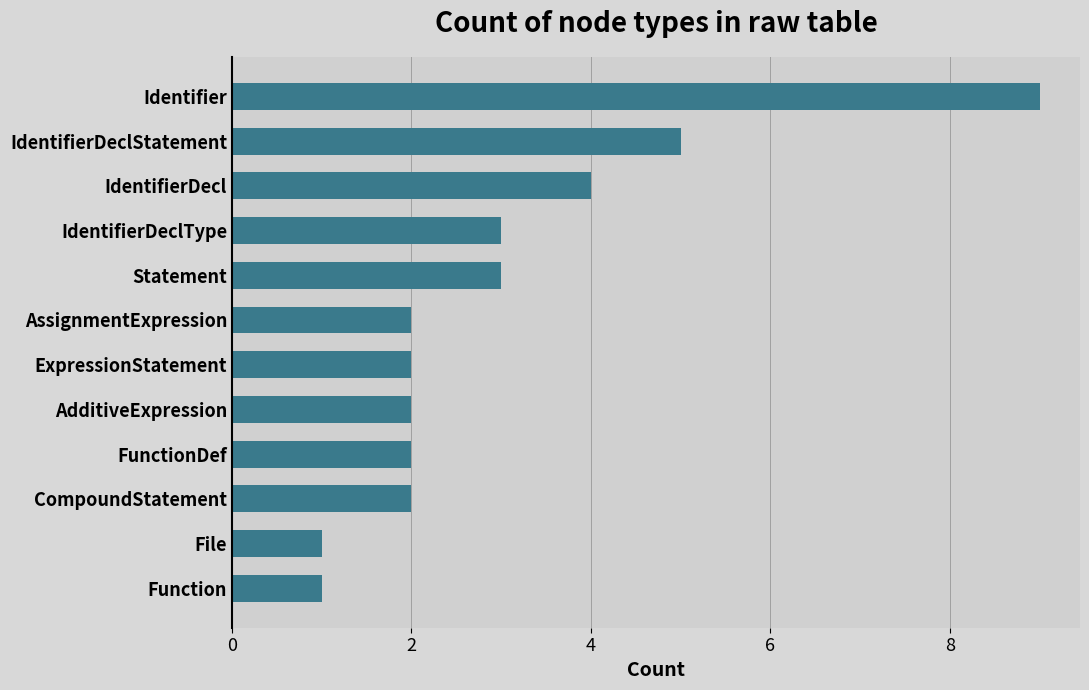

At which label is the value closest to 5?

IdentifierDeclStatement